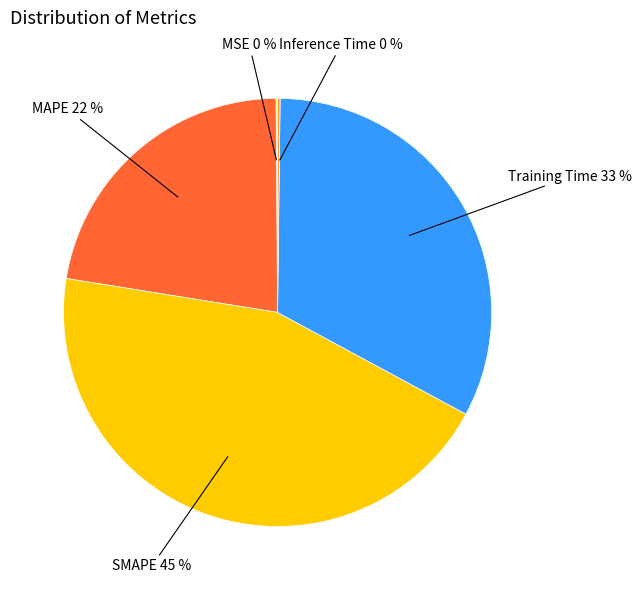

To the nearest percent, what portion does Training Time represent?

33%